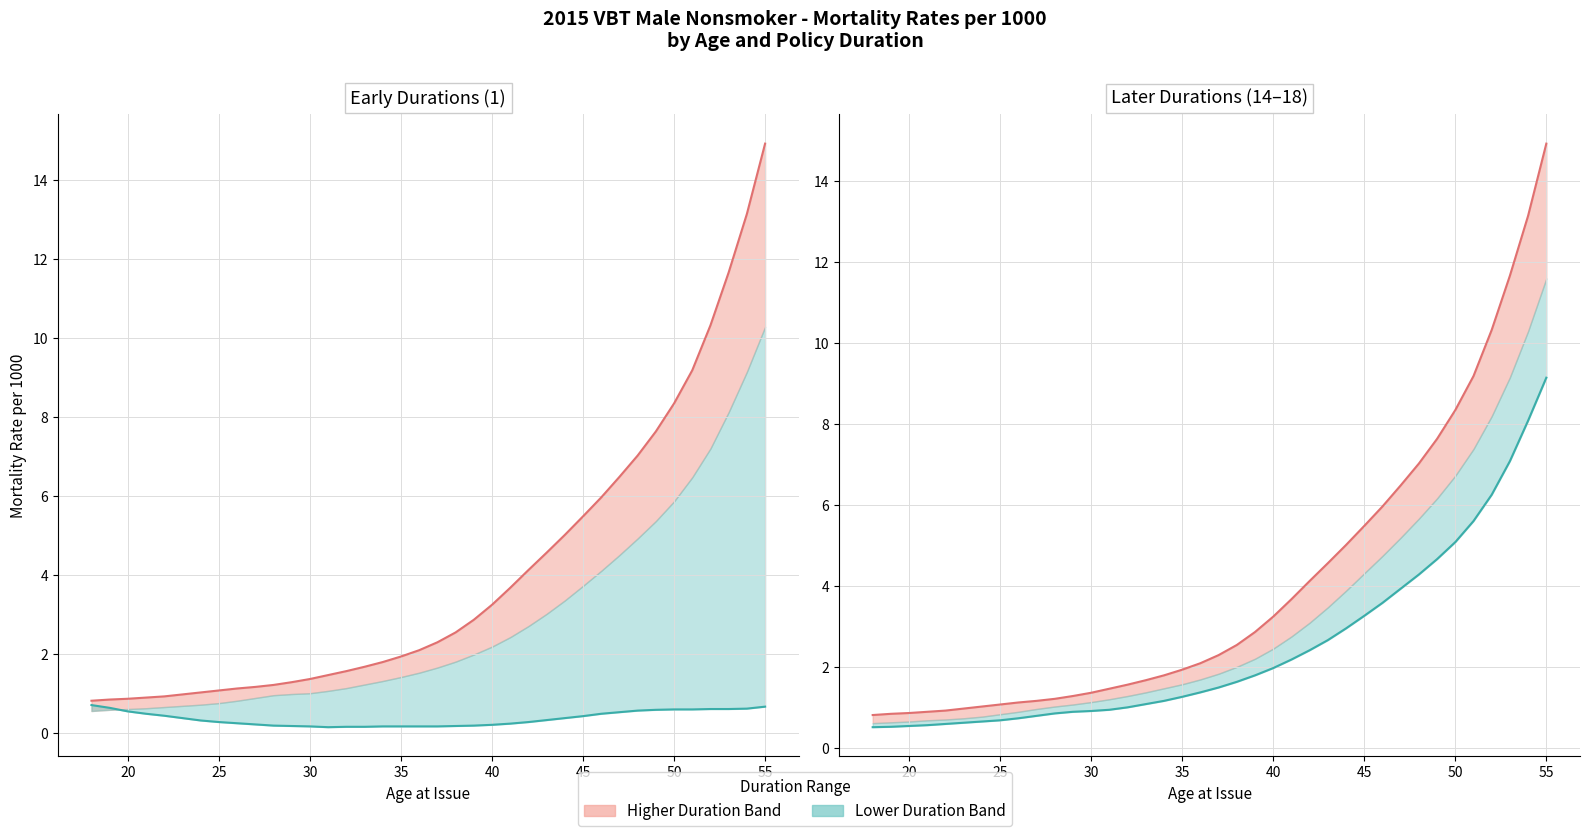

What is the lowest value of the Duration 14 series?

0.5